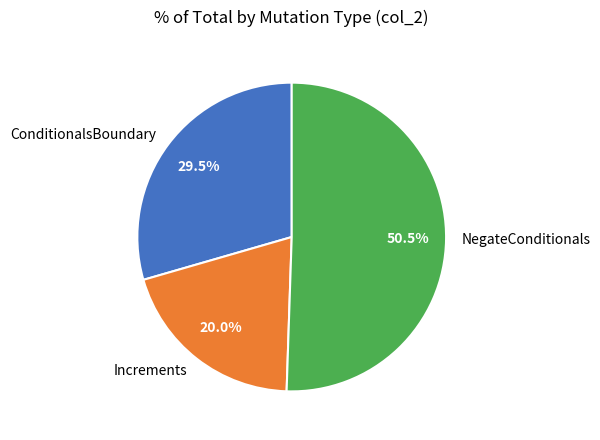

Is there a majority slice in this chart?

Yes